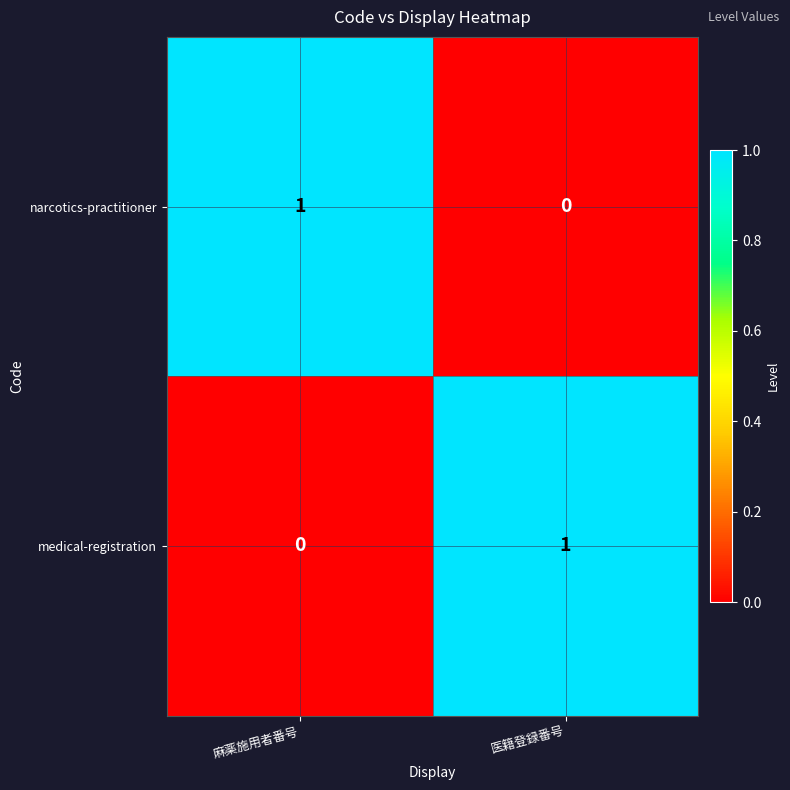

At which label is medical-registration closest to 0?

麻薬施用者番号